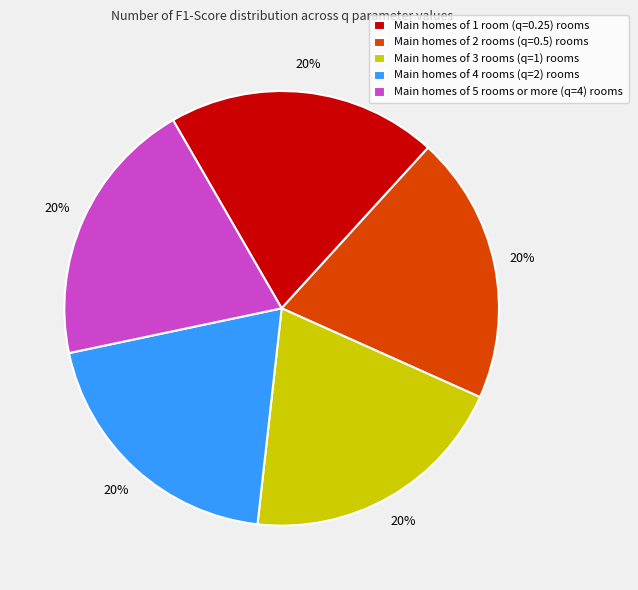

Is it true that Main homes of 3 rooms (q=1) rooms is 13% of the pie?

False